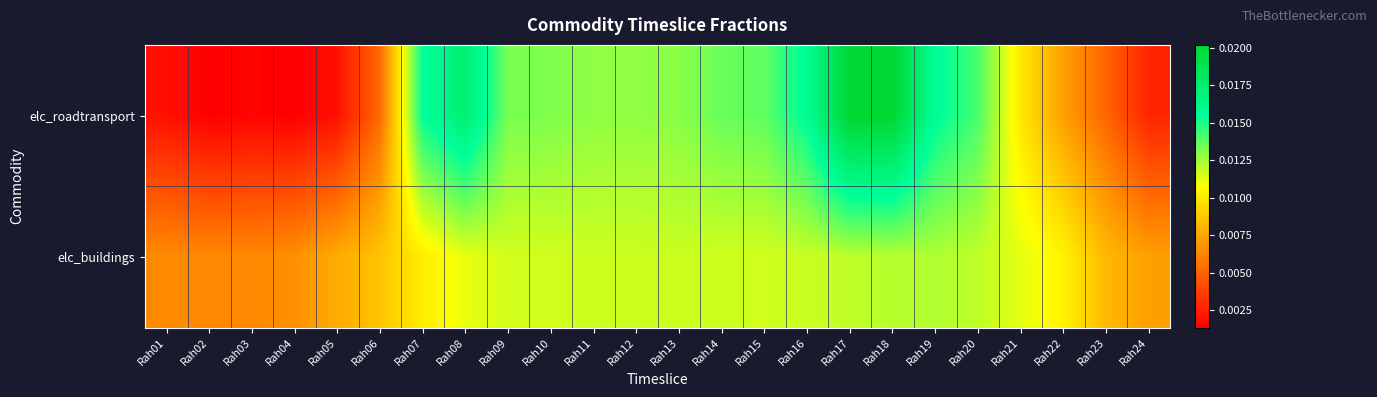

Rank the series by their maximum value, from highest to lowest.

elc_roadtransport, elc_buildings